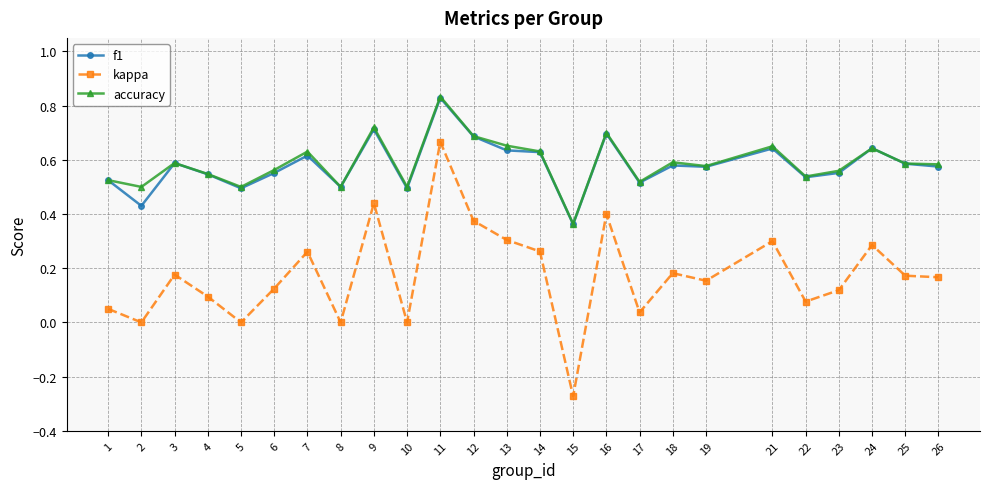

At which label does kappa reach its minimum?

15